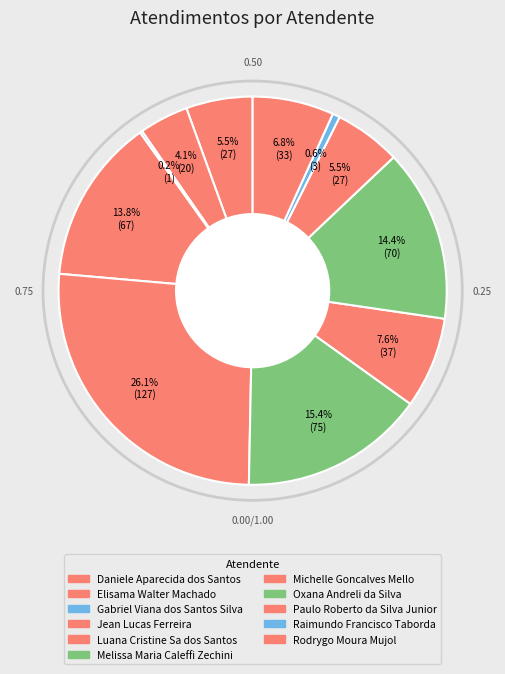

True or false: Paulo Roberto da Silva Junior accounts for 14% of the total.

False